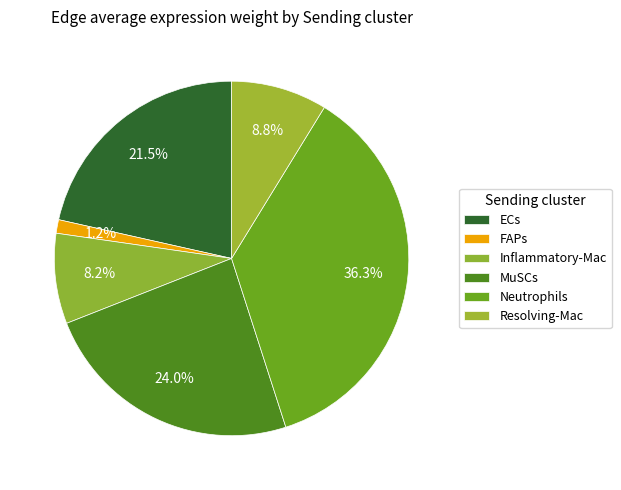

How many slices are in this pie chart?

6